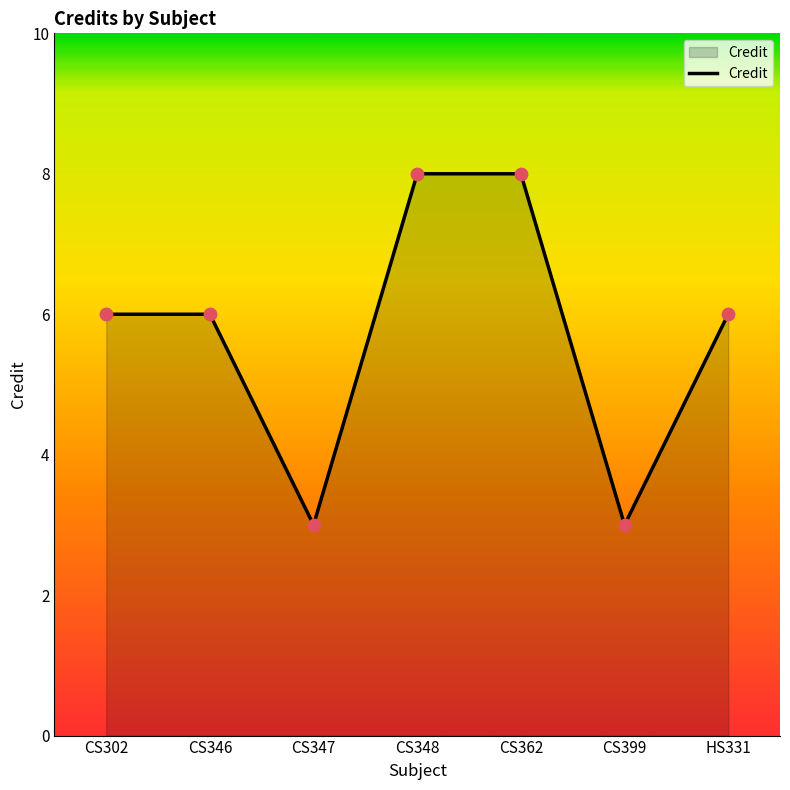

Which has a higher value, CS362 or HS331?

CS362